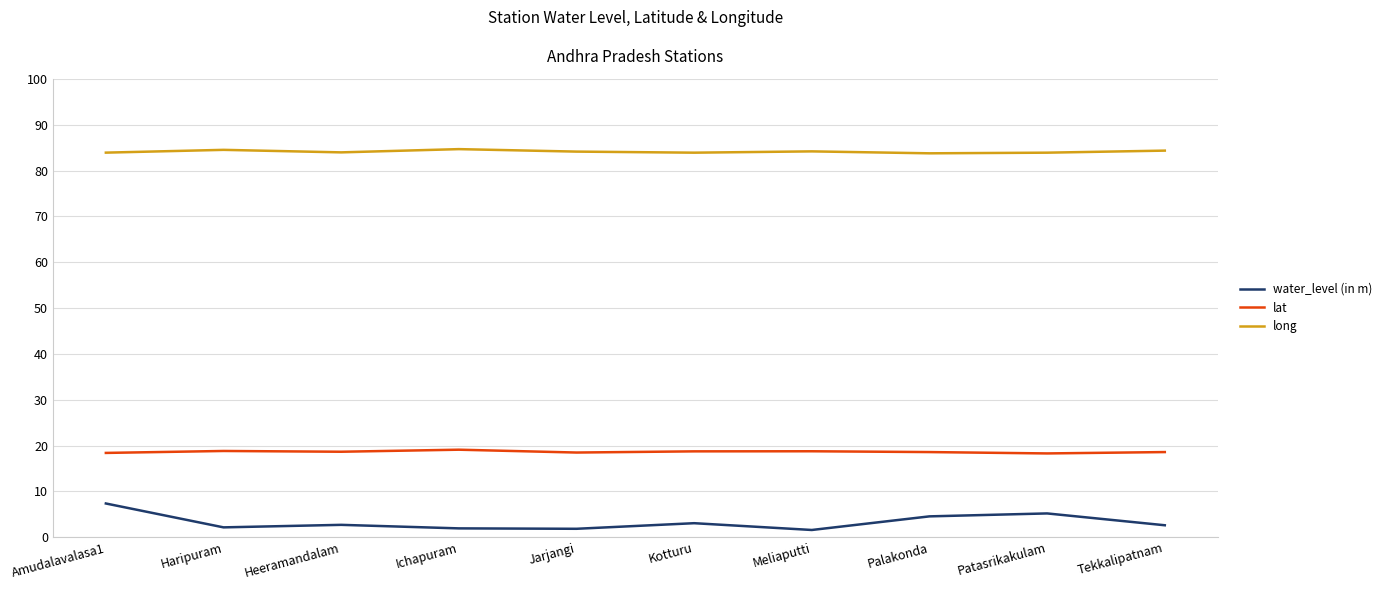

Which series has the largest total across all categories?

long